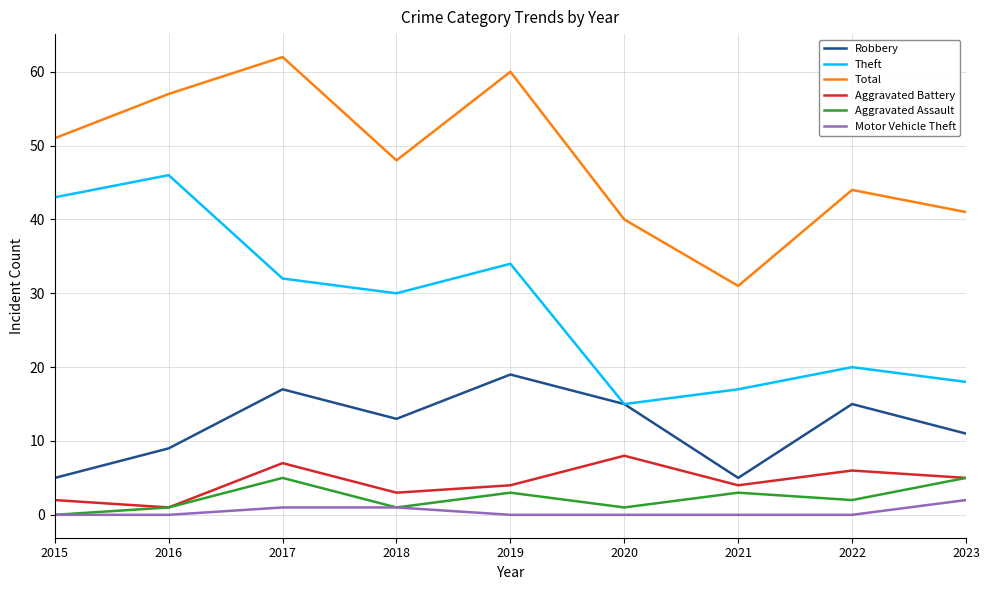

Which series has the largest total across all categories?

Total